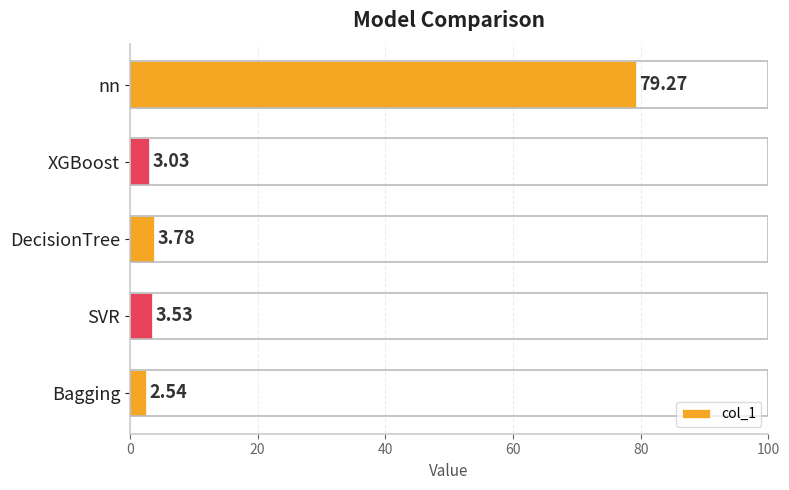

What is the ratio of the value at Bagging to the value at SVR?

0.7